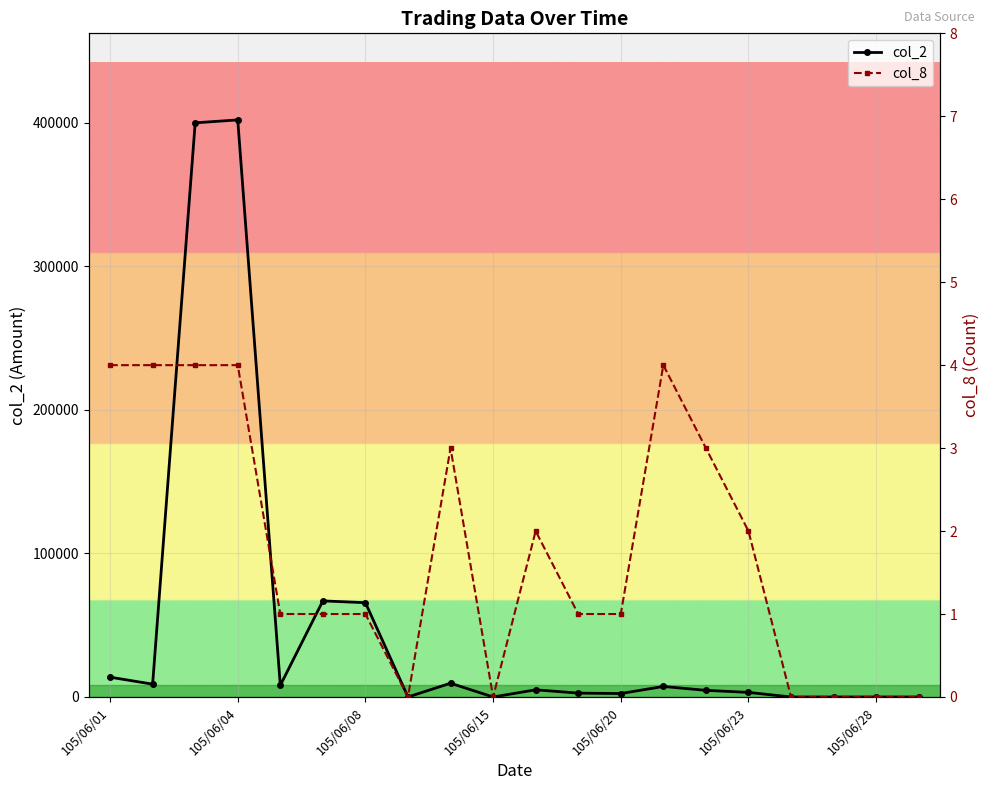

True or false: col_8 has a value of 1 at 105/06/23.

False